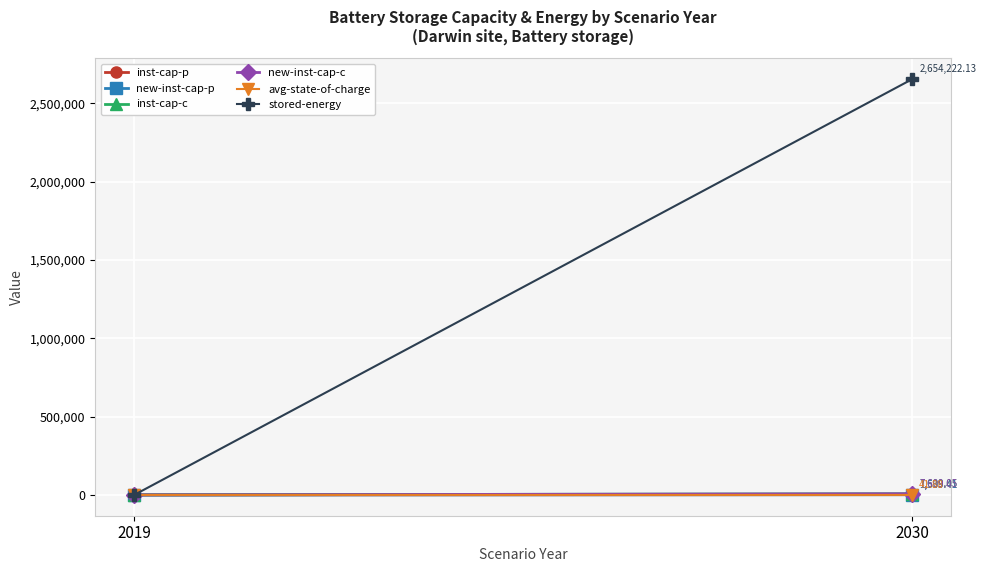

At which category is the sum across all series the highest?

2030